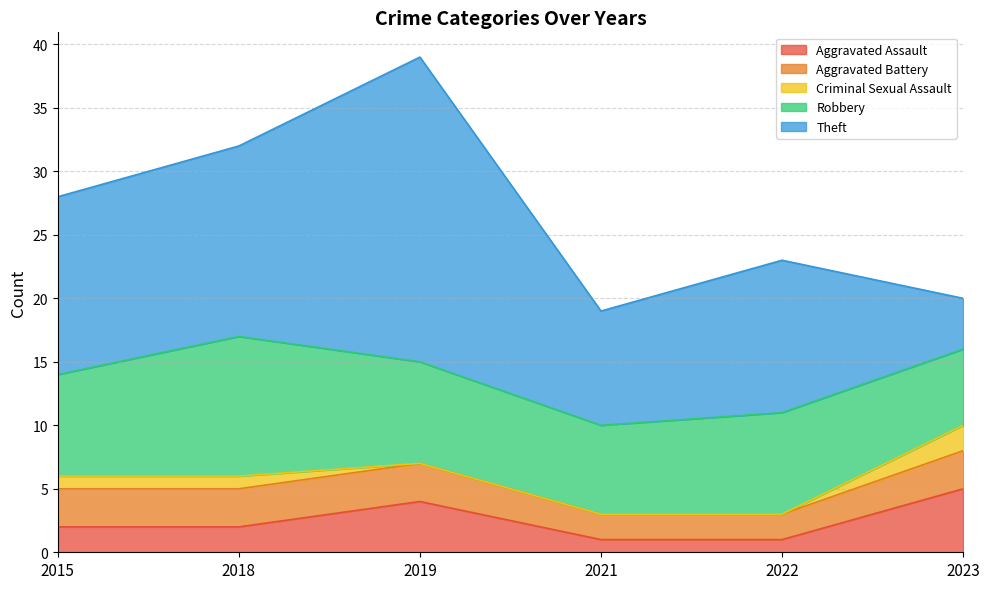

Count the number of categories in the chart.

6